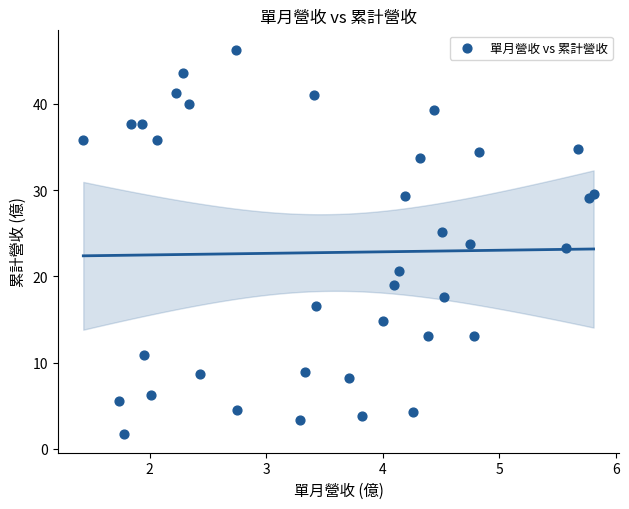

What is the range of Y values (max minus min)?

44.5